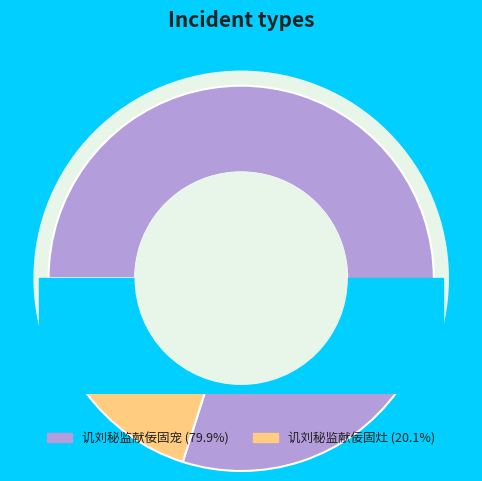

Which slice is the largest?

讥刘秘监献佞固宠